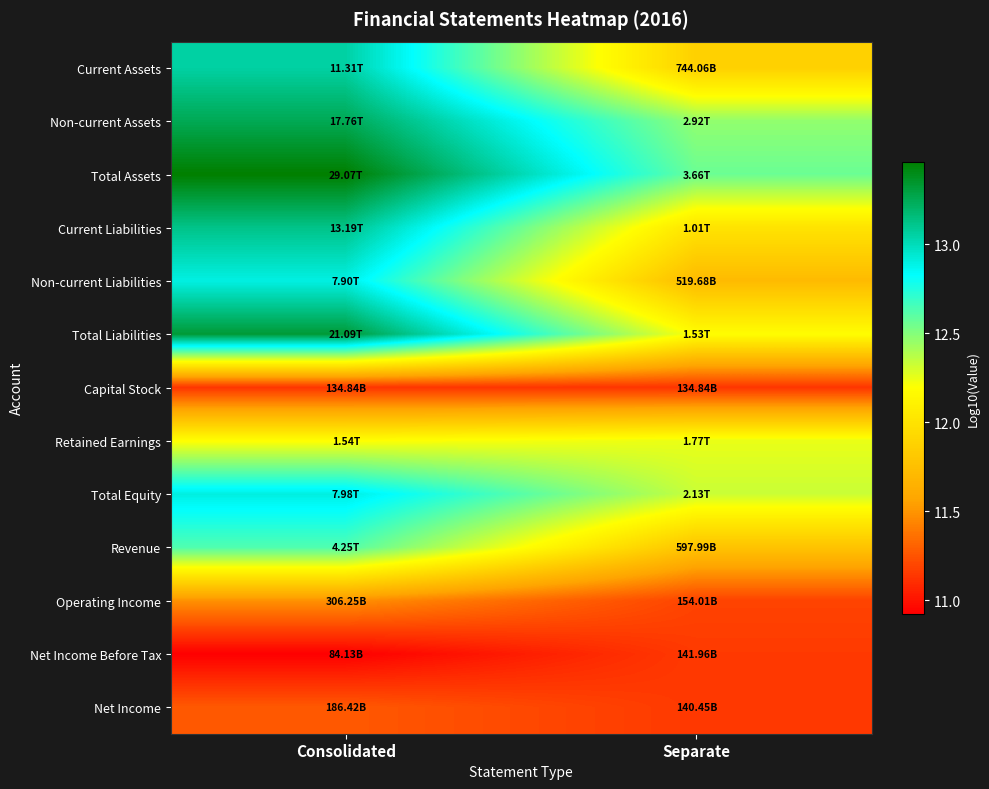

Reading left to right, list all the values displayed in this chart.

Current Assets: Consolidated=13.1	Separate=11.9
Non-current Assets: Consolidated=13.2	Separate=12.5
Total Assets: Consolidated=13.5	Separate=12.6
Current Liabilities: Consolidated=13.1	Separate=12.0
Non-current Liabilities: Consolidated=12.9	Separate=11.7
Total Liabilities: Consolidated=13.3	Separate=12.2
Capital Stock: Consolidated=11.1	Separate=11.1
Retained Earnings: Consolidated=12.2	Separate=12.2
Total Equity: Consolidated=12.9	Separate=12.3
Revenue: Consolidated=12.6	Separate=11.8
Operating Income: Consolidated=11.5	Separate=11.2
Net Income Before Tax: Consolidated=10.9	Separate=11.2
Net Income: Consolidated=11.3	Separate=11.1